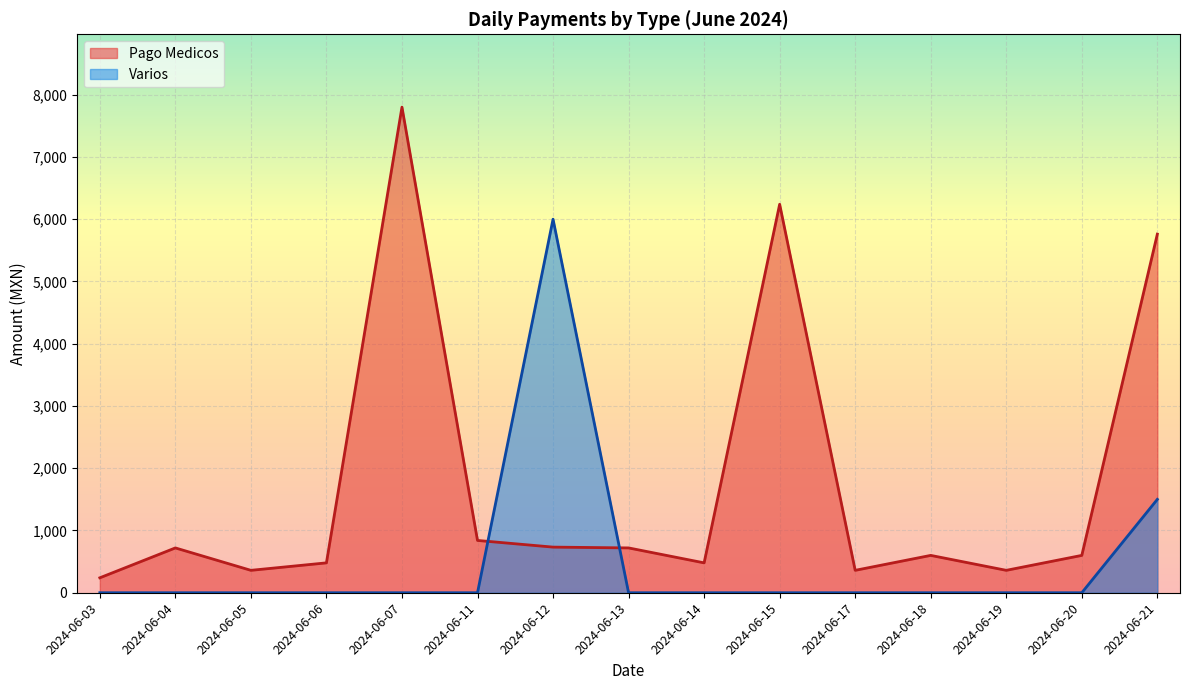

Is it true that the value at 2024-06-06 is 480?

True